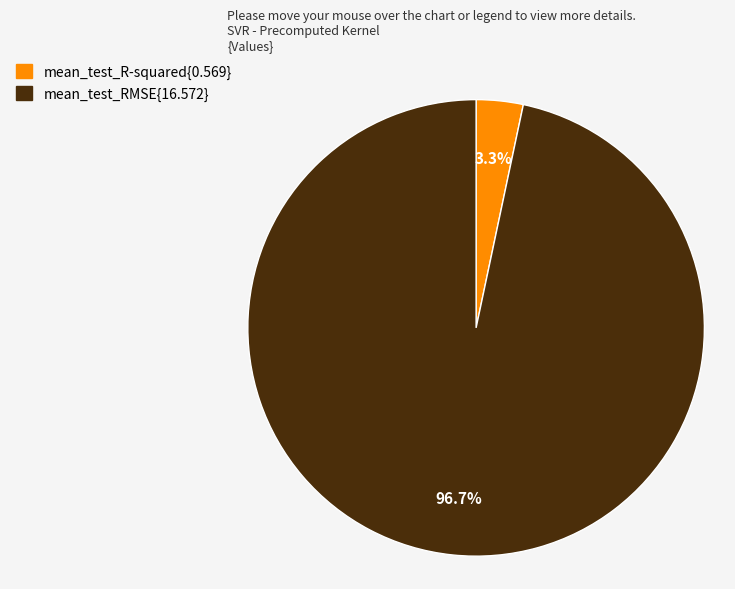

Does any single category account for the majority?

Yes